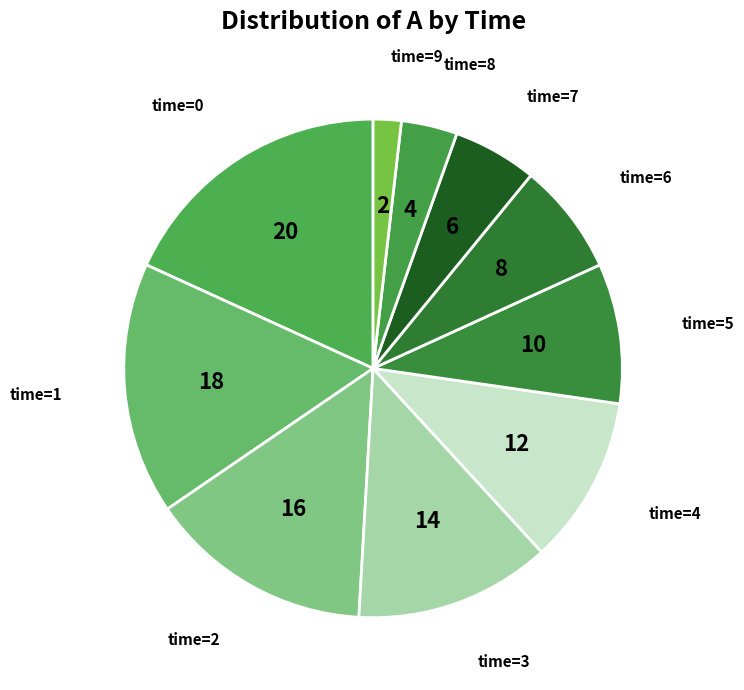

Rank the categories by value from lowest to highest.

time=9, time=8, time=7, time=6, time=5, time=4, time=3, time=2, time=1, time=0